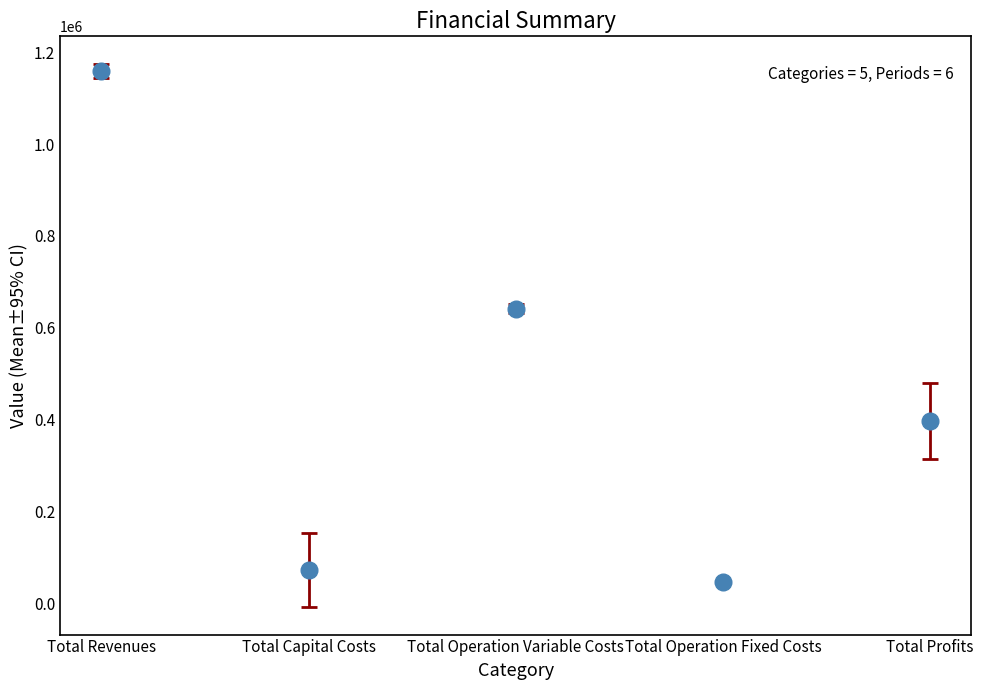

The Total Capital Costs series shows 76928.0 at 0. True or false?

True